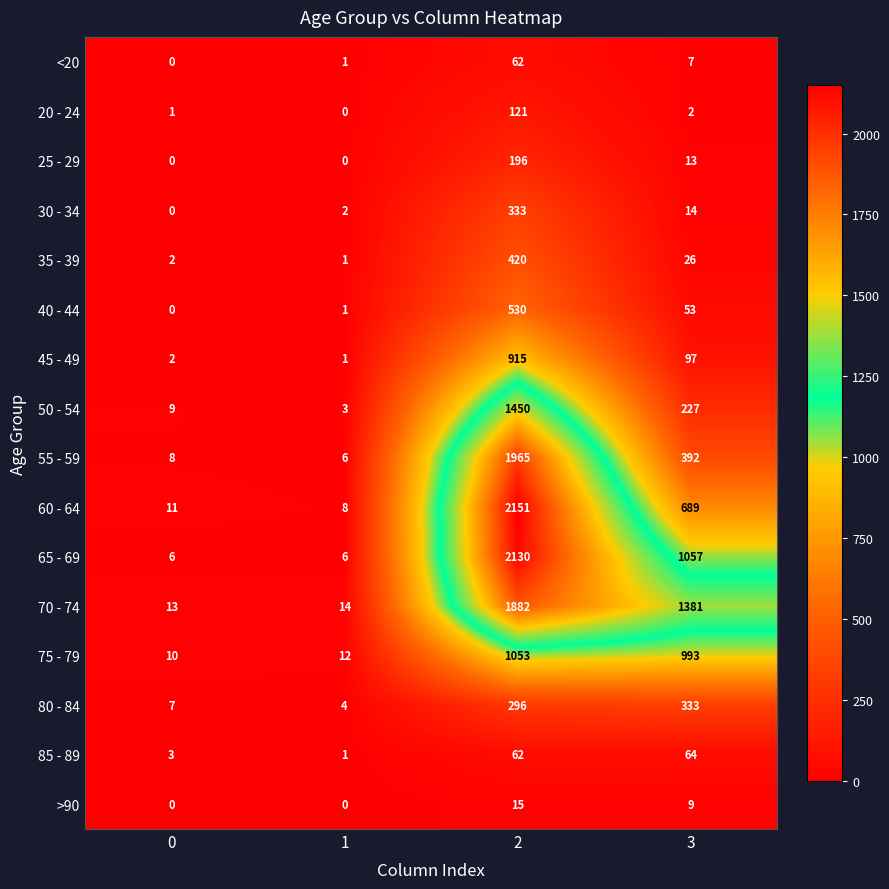

What is the total value across all series at 0?

72